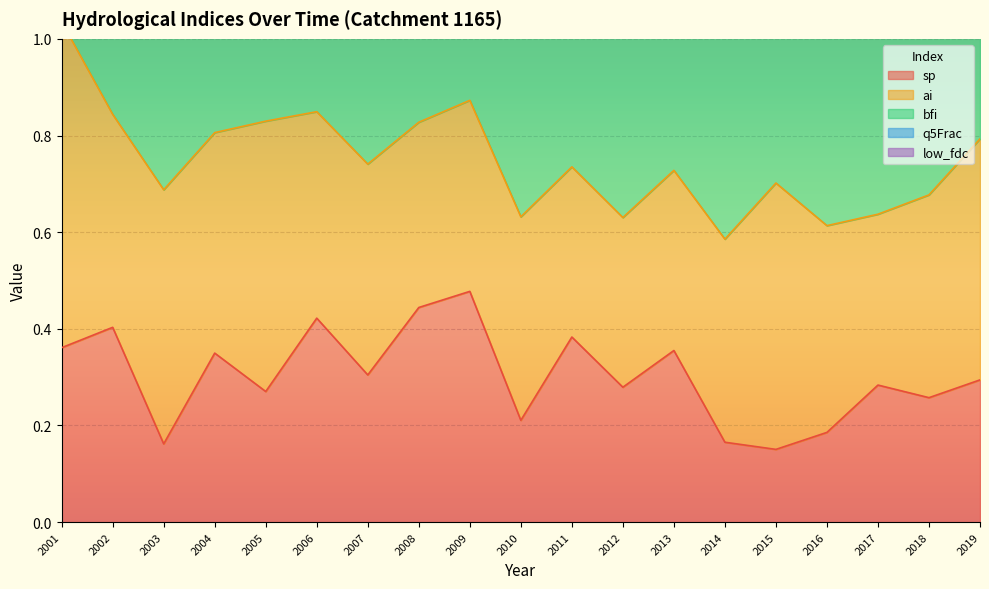

Count the number of data series in this chart.

5